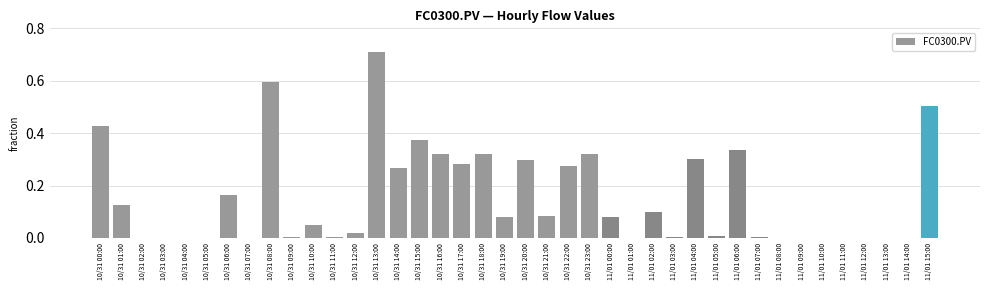

How many series are shown in this chart?

1